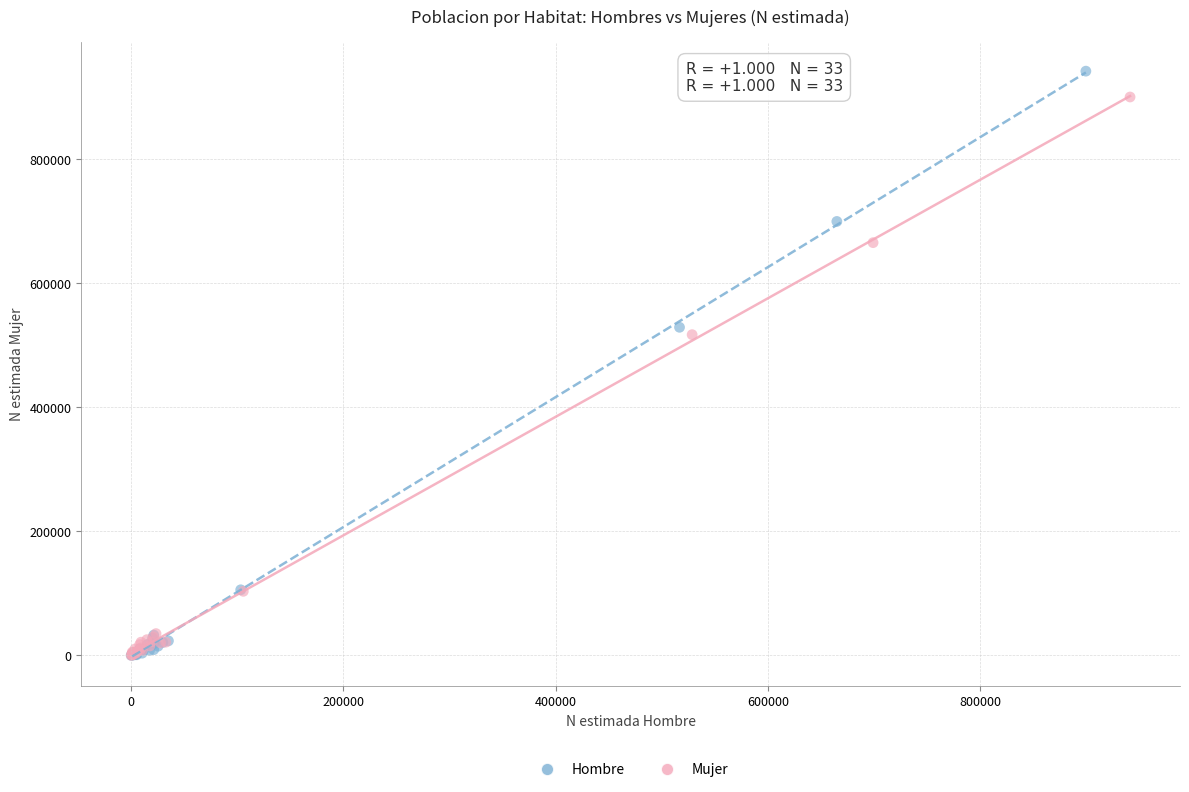

Which series contains the highest Y value?

Hombre